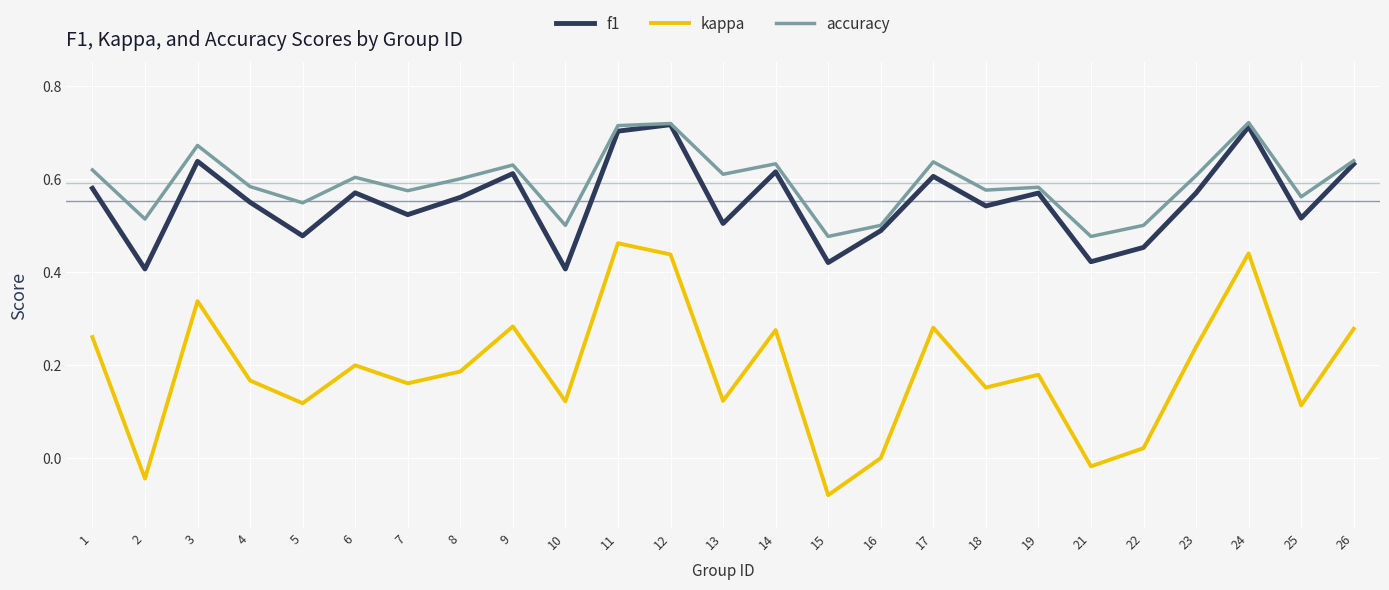

True or false: kappa and f1 intersect in this chart.

False